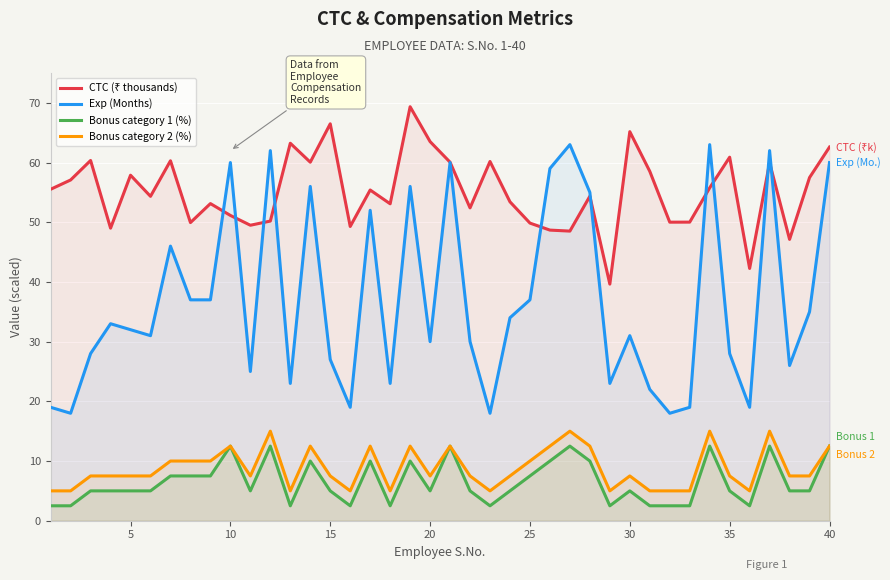

What is the maximum value shown in the chart?

69.3